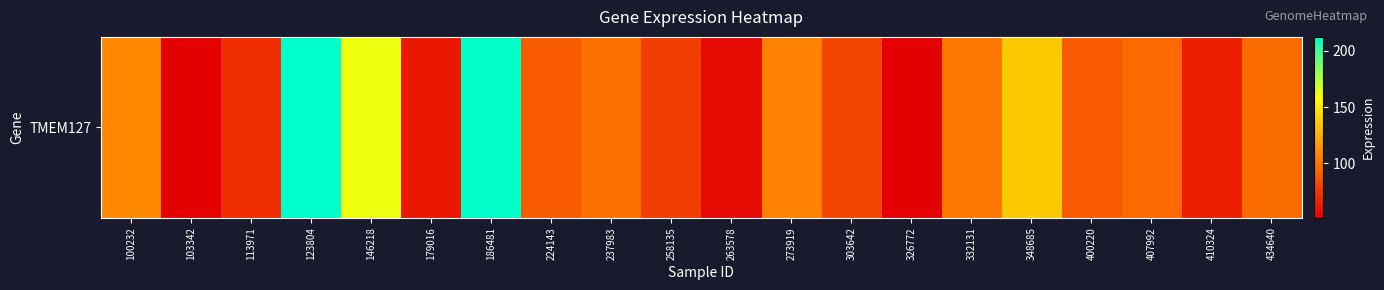

What is the difference between the maximum and minimum values?

160.8